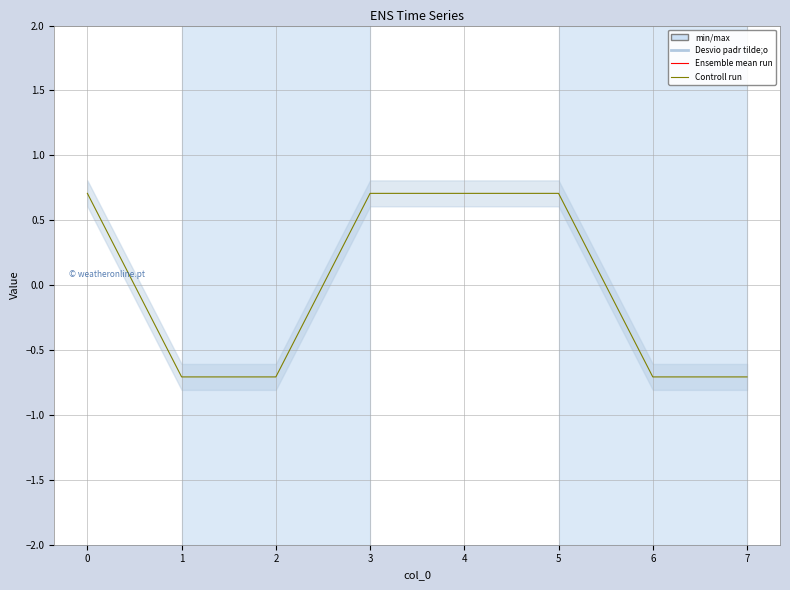

Reading left to right, extract all data points from this chart.

0.7	-0.7	-0.7	0.7	0.7	0.7	-0.7	-0.7